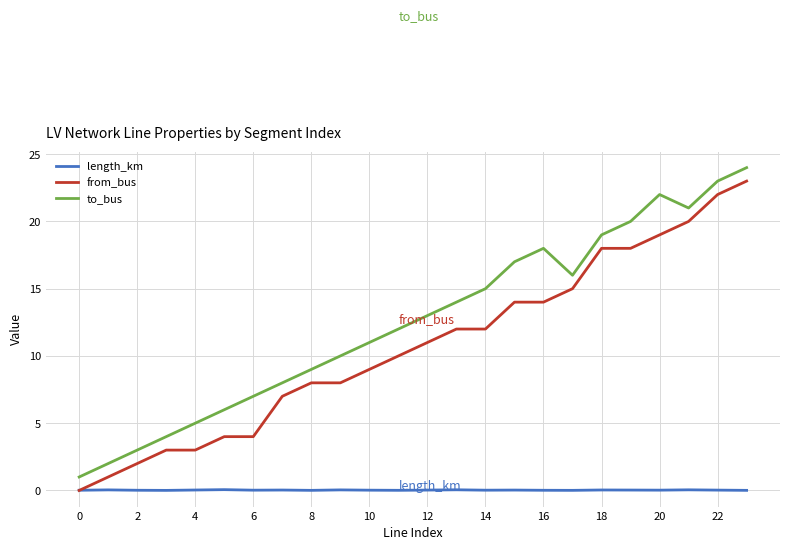

Which series has the largest total across all categories?

to_bus